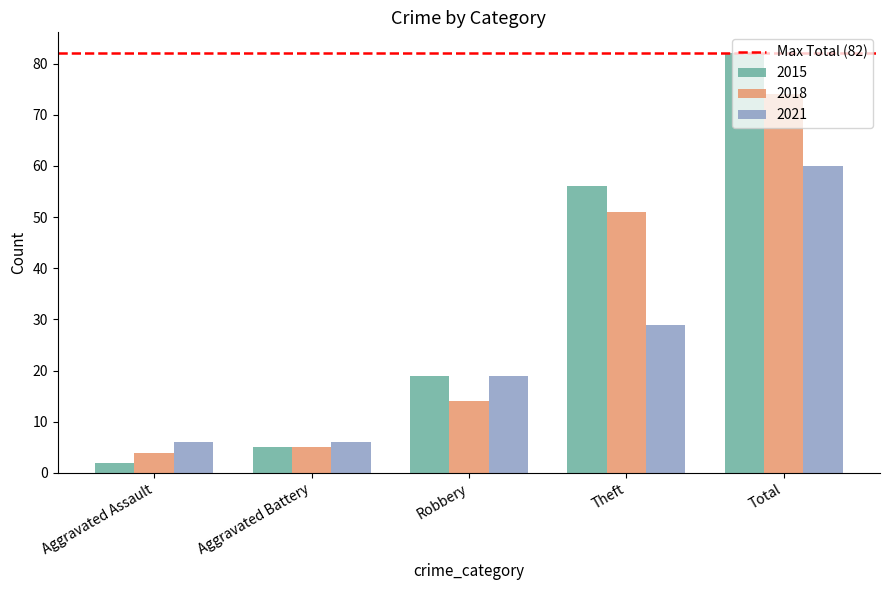

What is the difference between the maximum and second lowest values in the 2021 series?

54